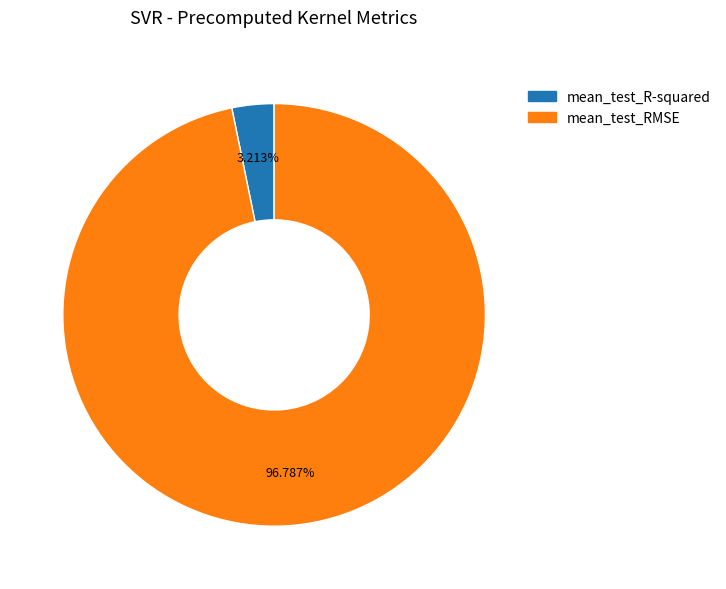

To the nearest percent, what is the difference between the largest and smallest slice percentages?

94%